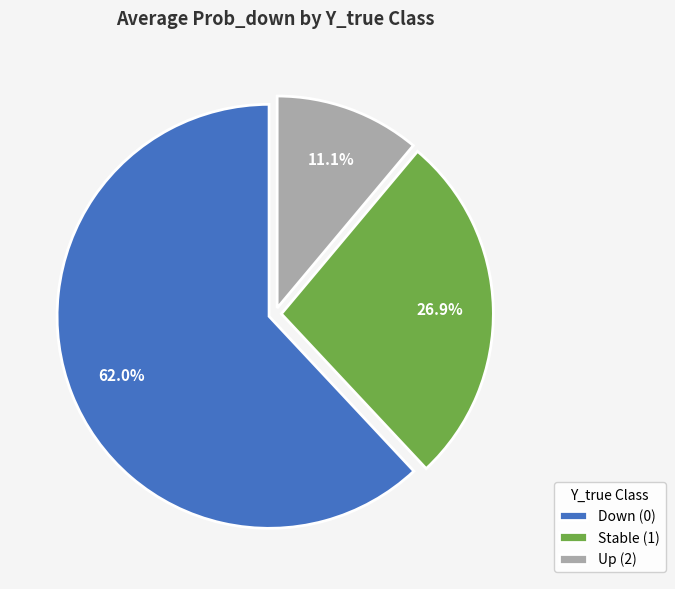

Which has a higher value, Up (2) or Down (0)?

Down (0)